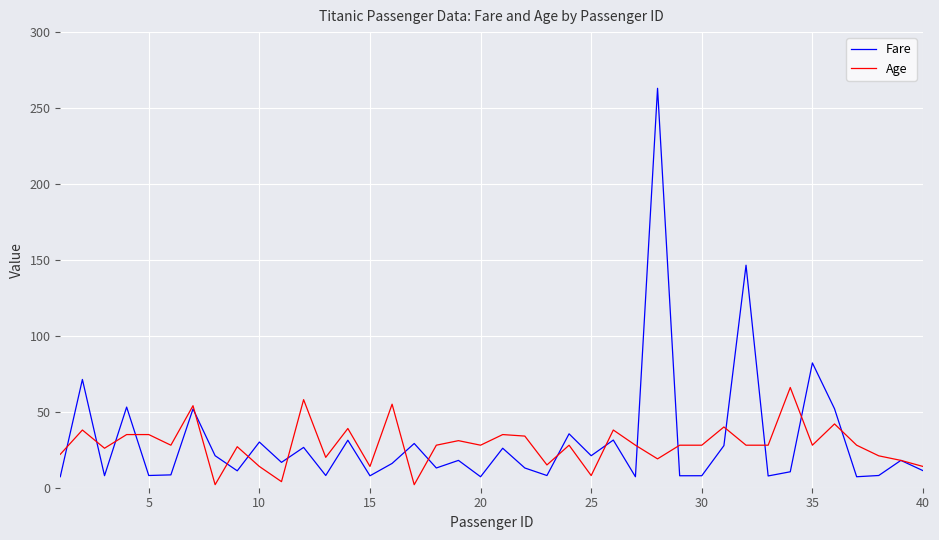

What is the lowest value of the Fare series?

7.2